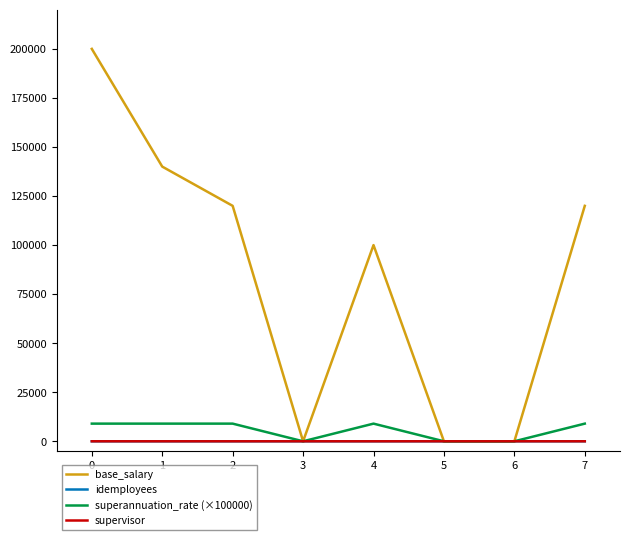

Does the chart display data point markers on the line(s)?

No